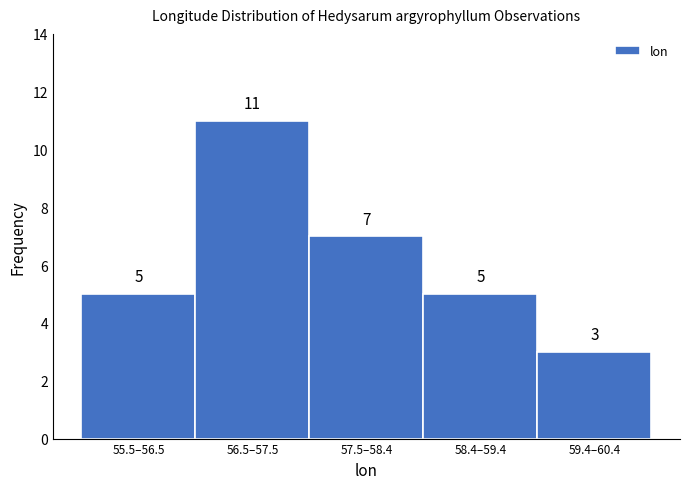

Reading right to left, transcribe all the data shown in this chart.

3	5	7	11	5